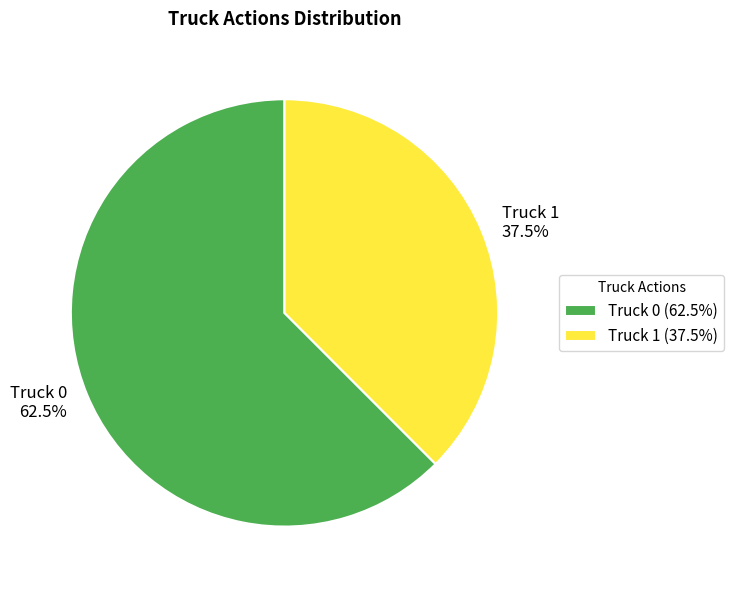

Combined, do Truck 1 and Truck 0 account for over 50%?

Yes